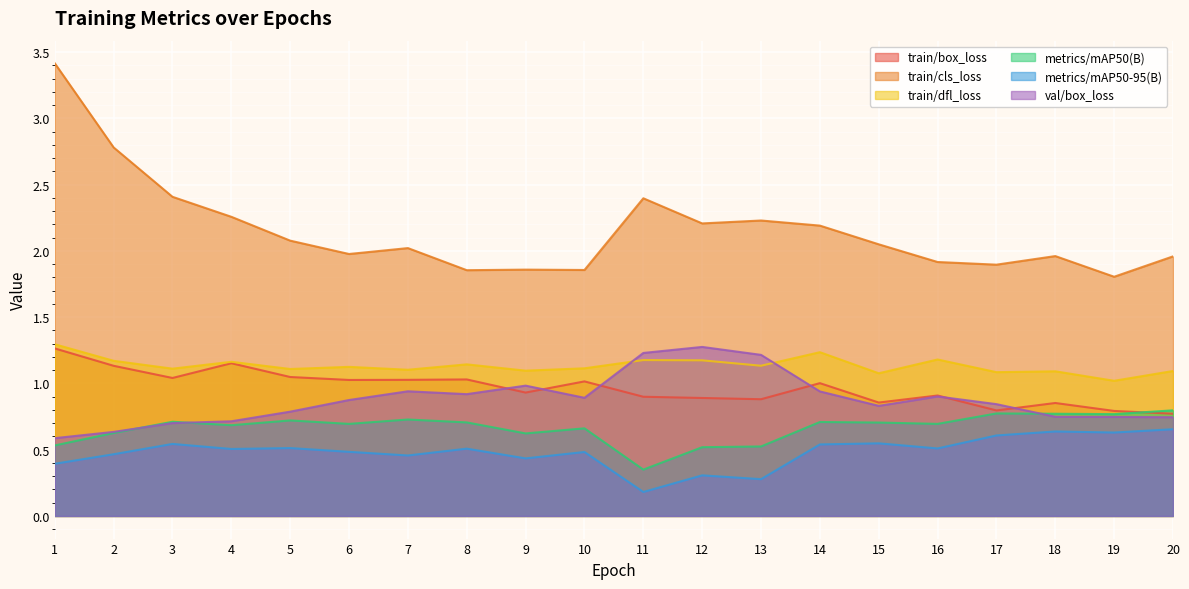

True or false: train/dfl_loss has more than 1 interior local peaks.

True